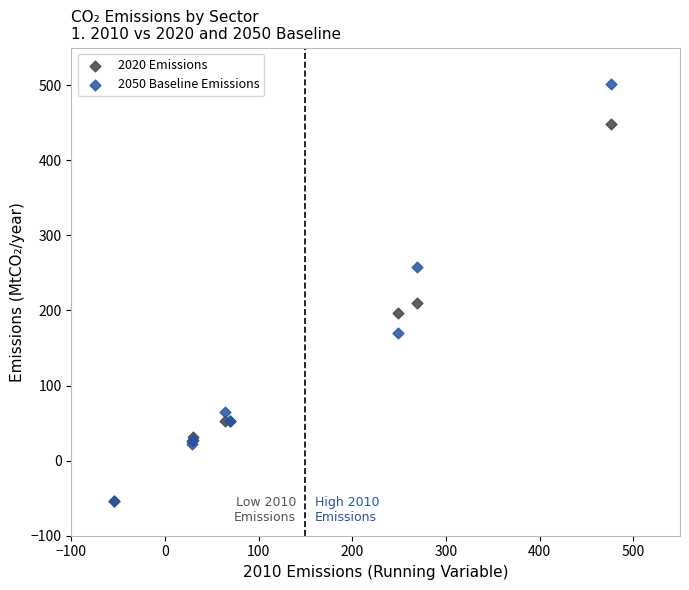

In the 2050 Baseline Emissions series, what Y value is closest to 224?

257.8